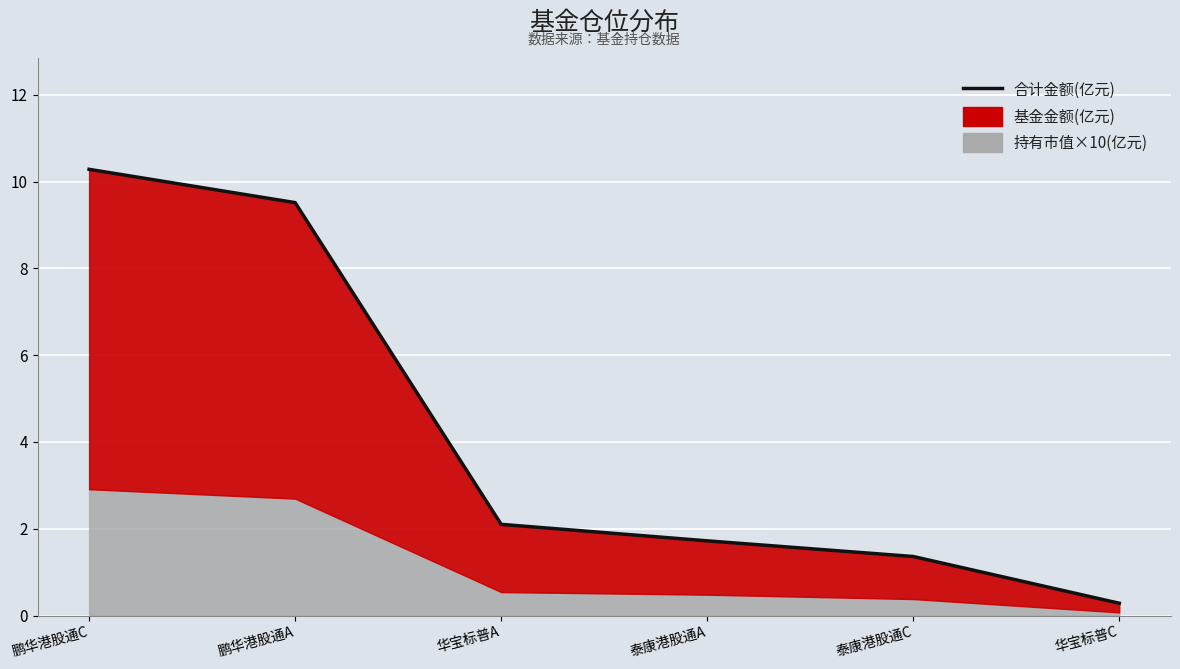

Reading left to right, list all the values displayed in this chart.

鹏华港股通C=10.3	鹏华港股通A=9.5	华宝标普A=2.1	泰康港股通A=1.7	泰康港股通C=1.4	华宝标普C=0.3